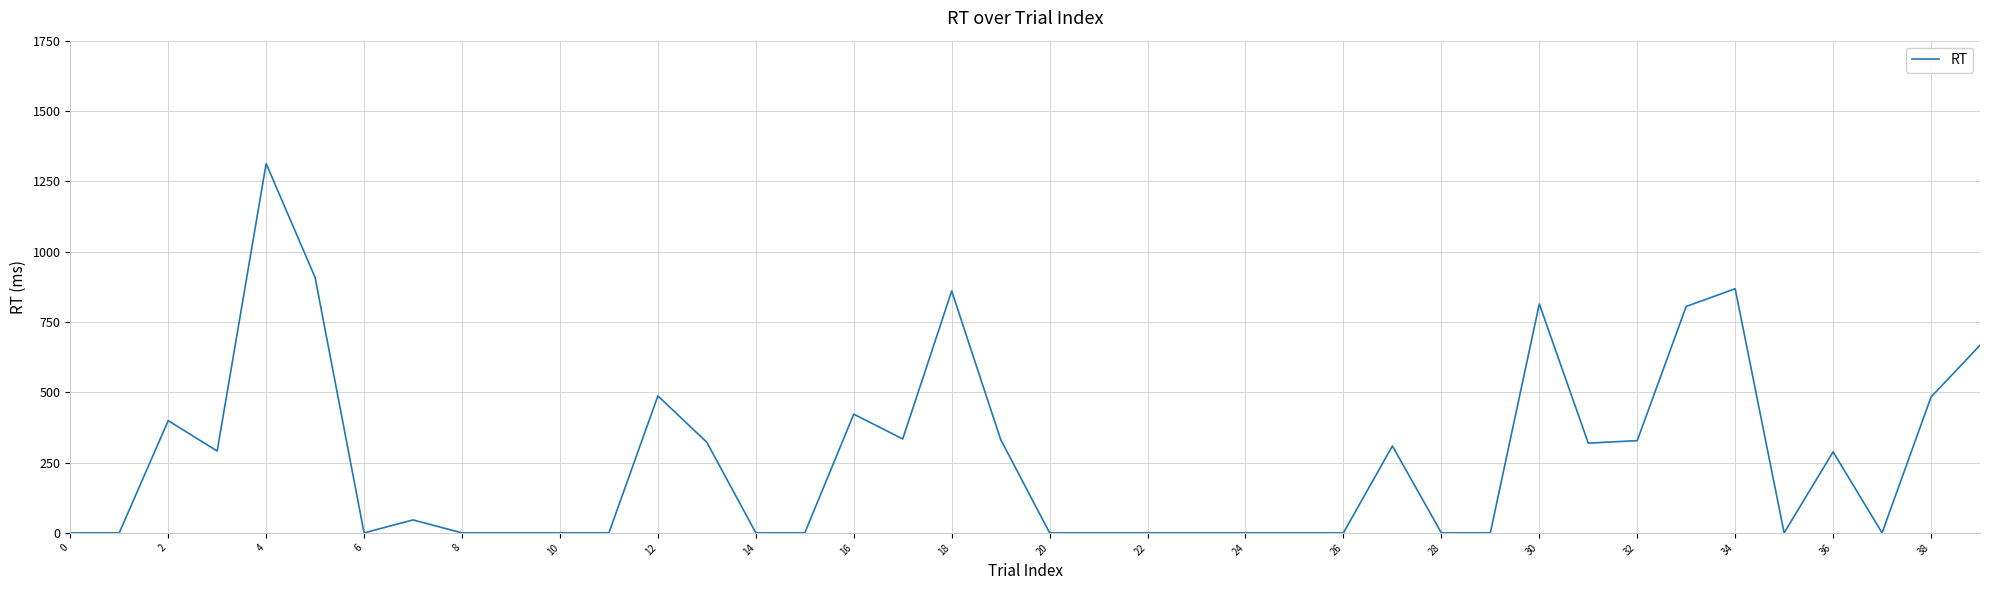

What is the difference between the maximum and minimum values?

1313